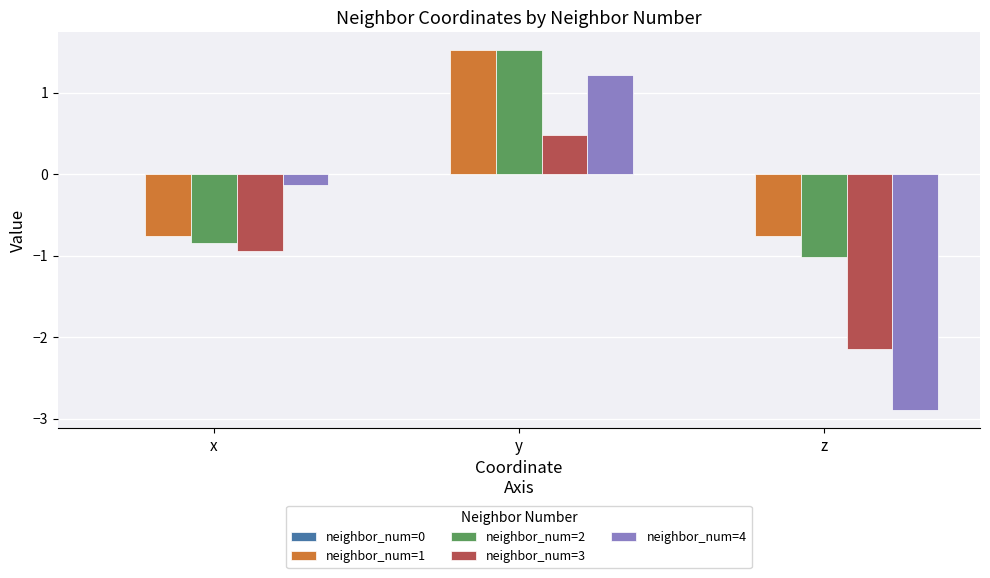

What is the difference between the neighbor_num=3 values at z and y?

2.6